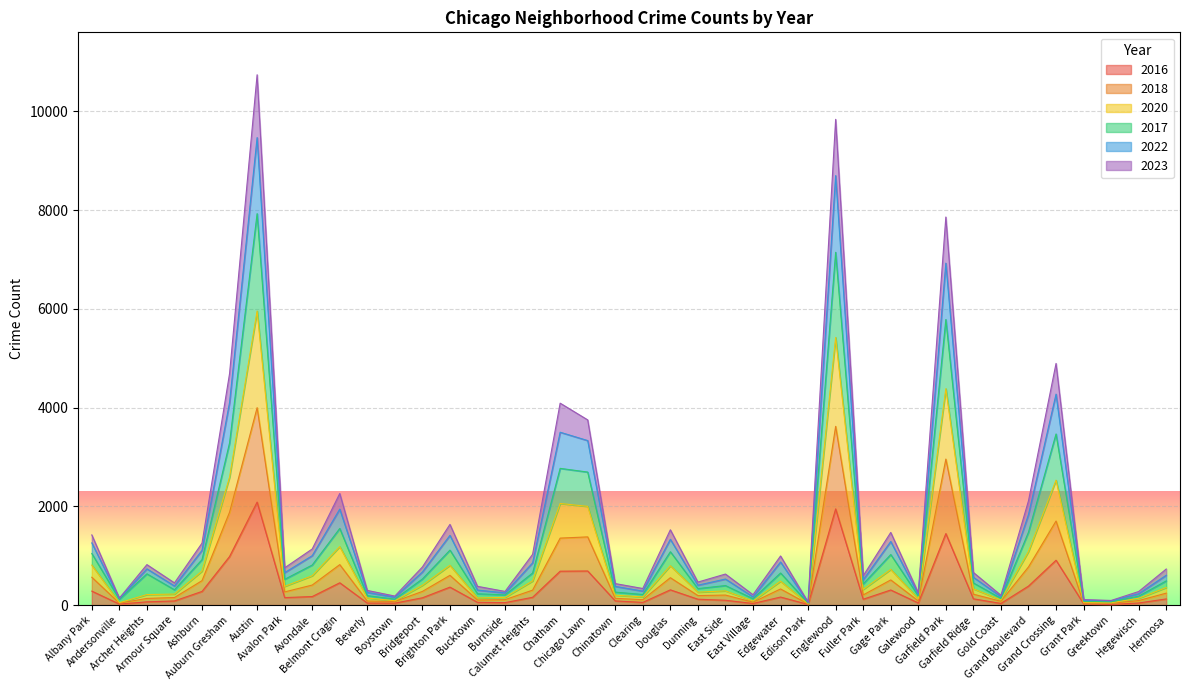

At how many categories does at least one series exceed 7644?

3